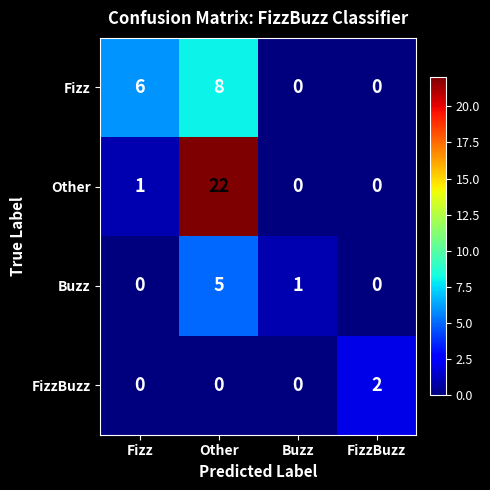

What is the maximum value shown in the chart?

22